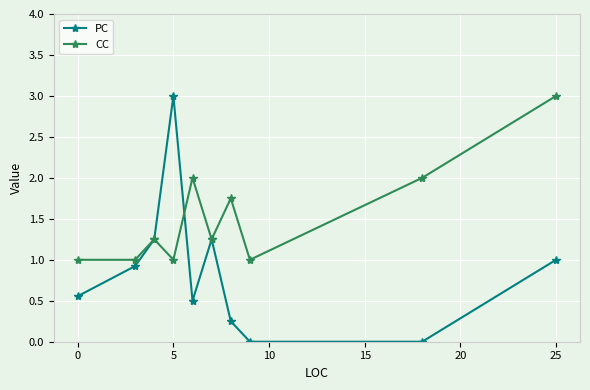

Which series has the largest range (max minus min)?

PC